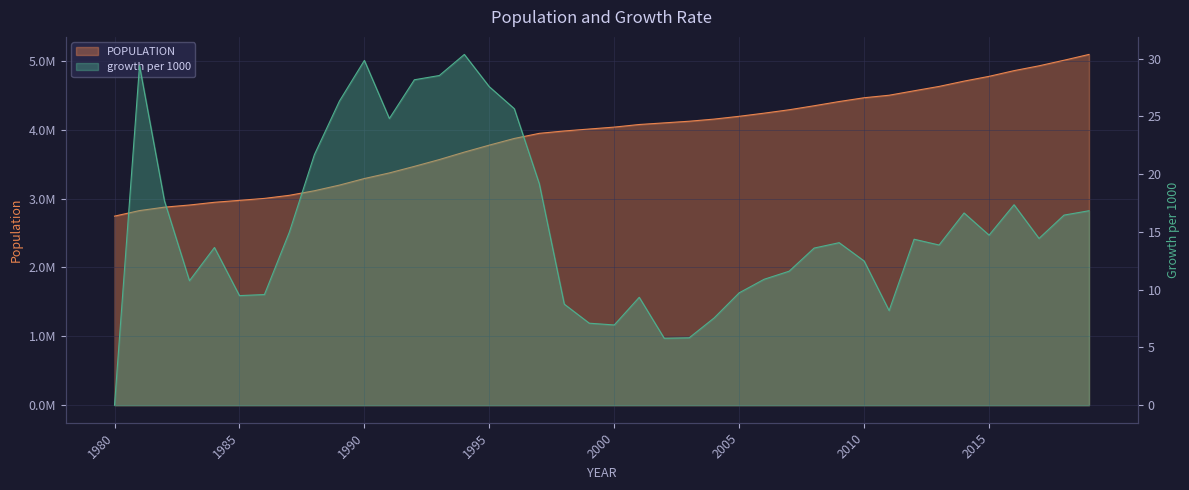

Which has a higher value, 2006 or 2003?

2006